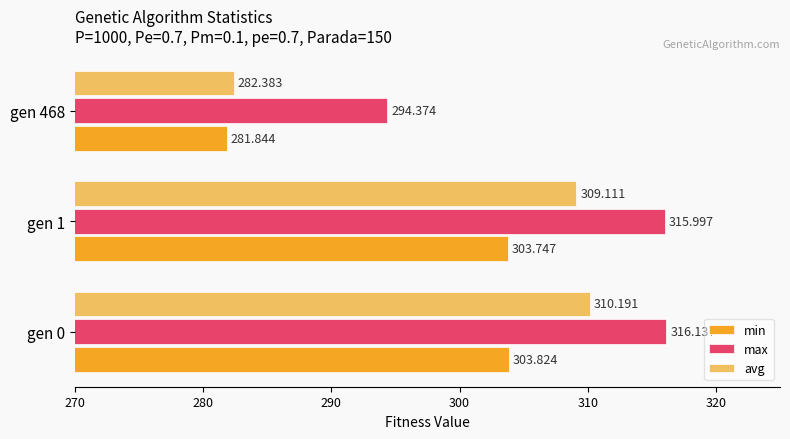

What is the minimum value shown in the chart?

281.8